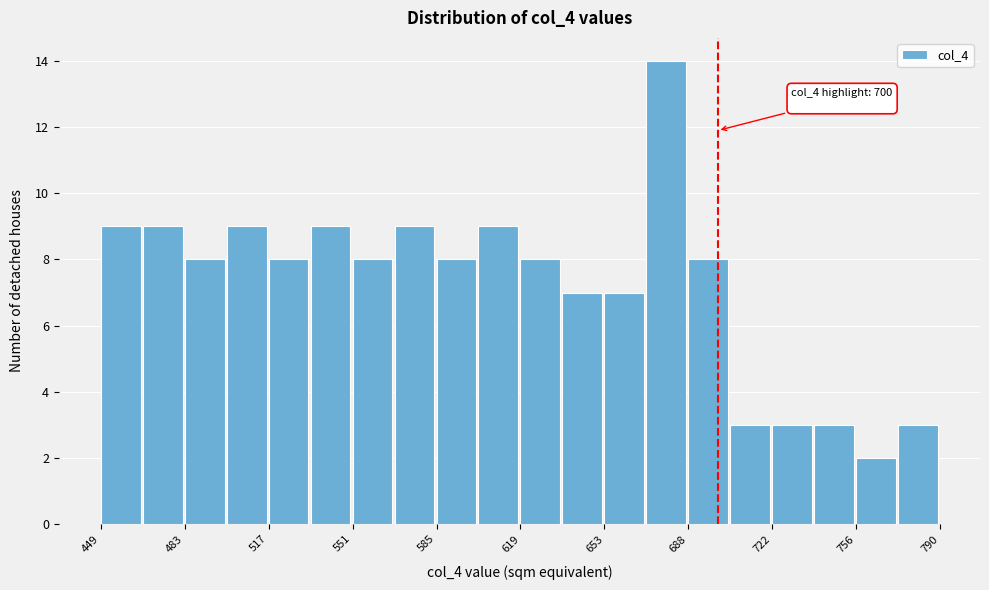

Around what value on the x-axis is the tallest bar? Give the approximate position of its centre, as read against the axis.

680